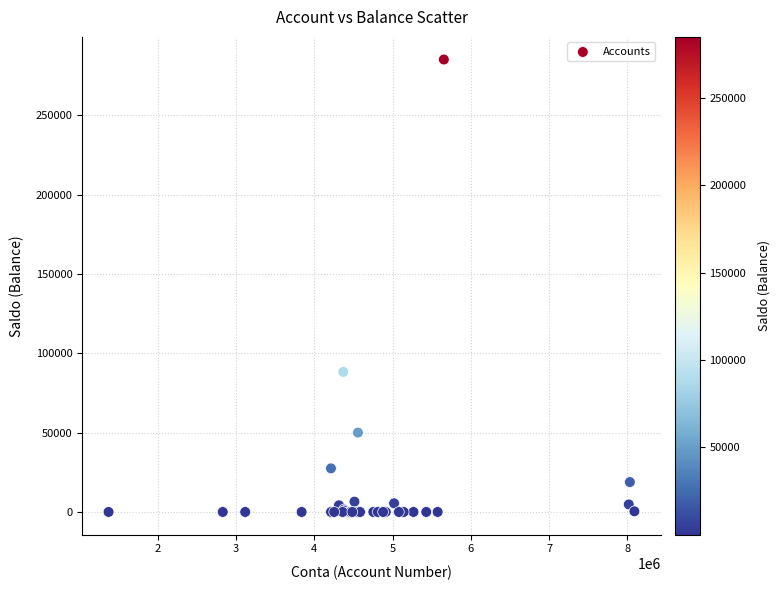

What Y value in the scatter plot is closest to 142589?

88330.1